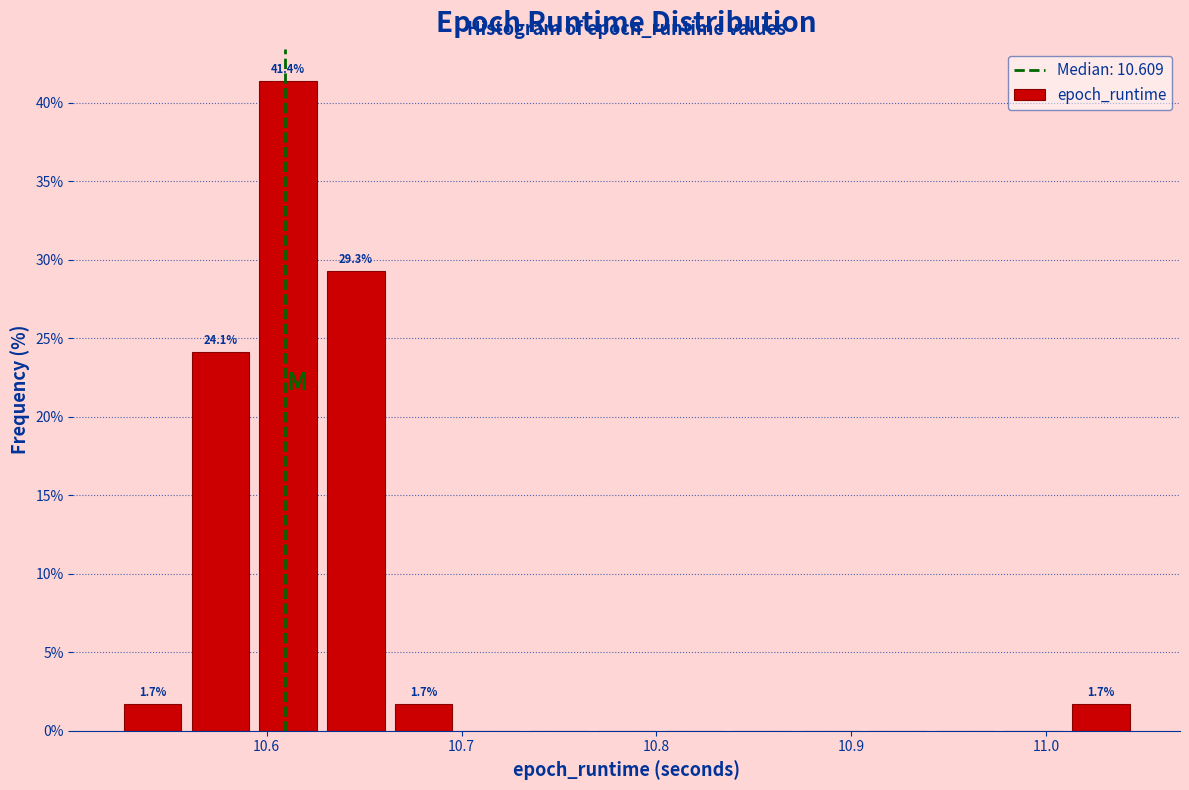

Read against the x-axis, roughly where is the centre of the tallest bar?

10.61